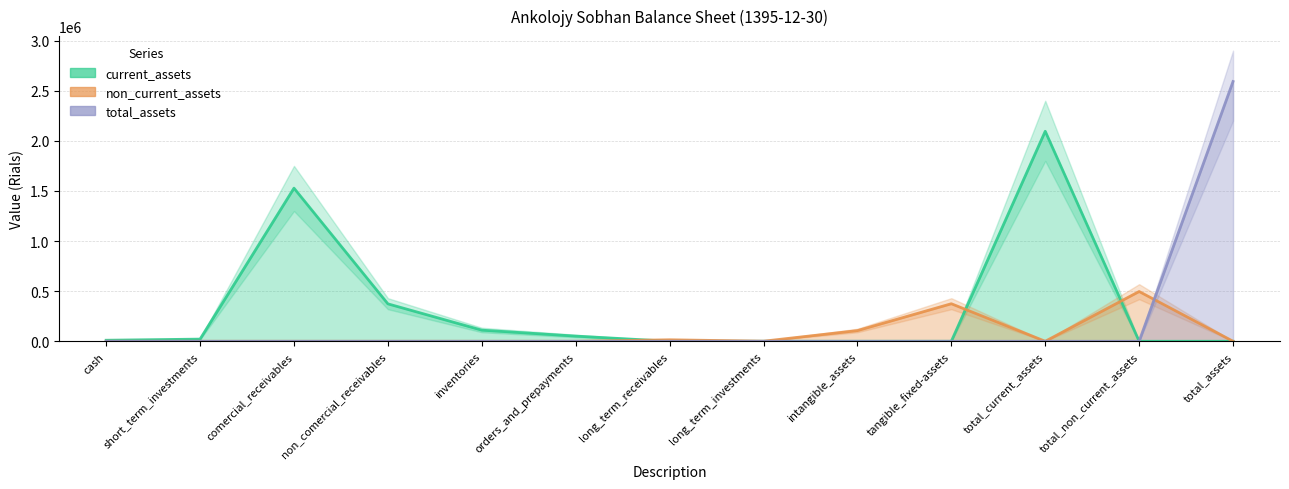

What is the label of the 11th point from the right?

comercial_receivables